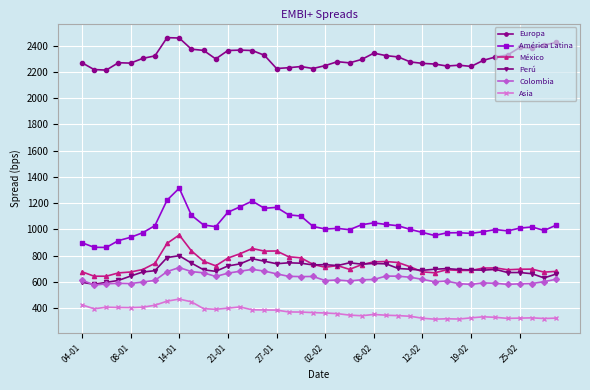

True or false: México has more than 2 points higher than both neighbors.

True